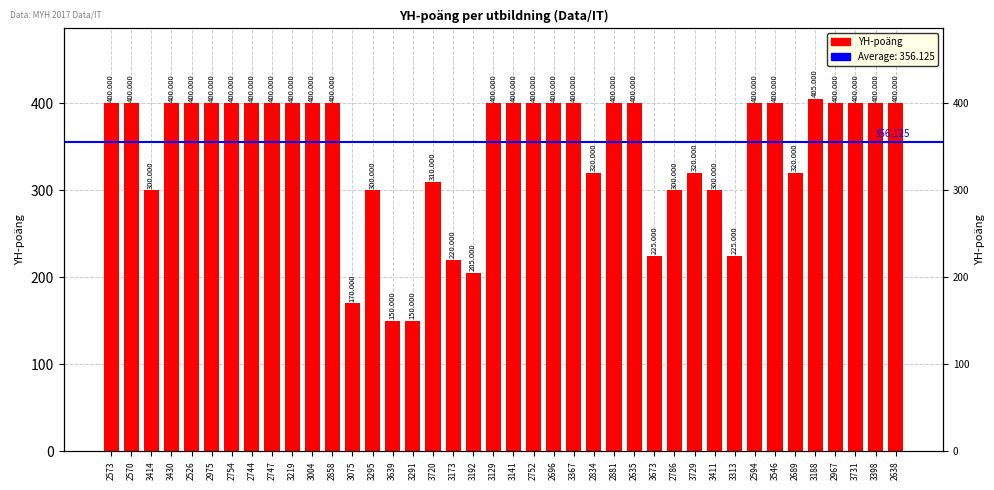

List the labels in order of value, largest first.

3188, 2573, 2570, 3430, 2526, 2975, 2754, 2744, 2747, 3219, 3004, 2858, 3129, 3141, 2752, 2696, 3367, 2881, 2635, 2594, 3546, 2967, 3731, 3398, 2638, 2834, 3729, 2689, 3720, 3414, 3295, 2786, 3411, 3673, 3313, 3173, 3192, 3075, 3639, 3291